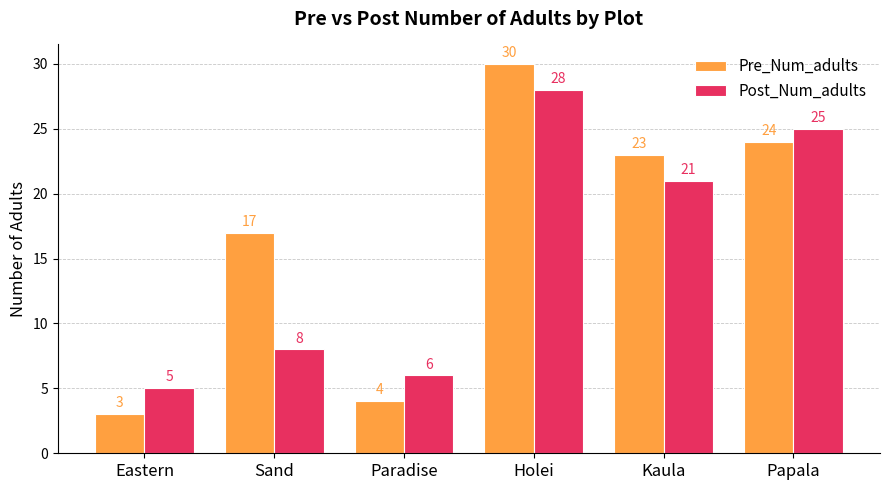

At which label does Pre_Num_adults reach its minimum?

Eastern